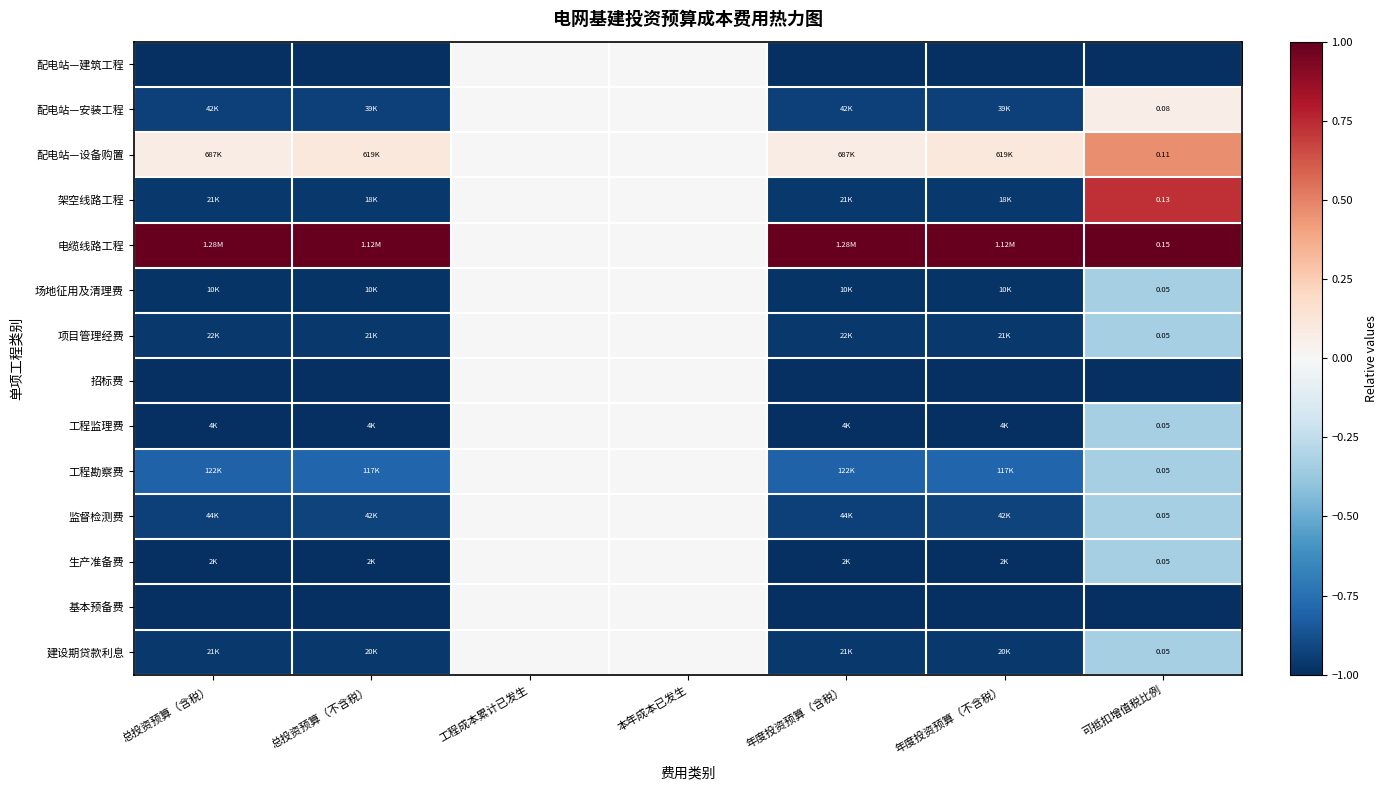

Between 可抵扣增值税比例 and 年度投资预算（不含税）, which is larger?

可抵扣增值税比例